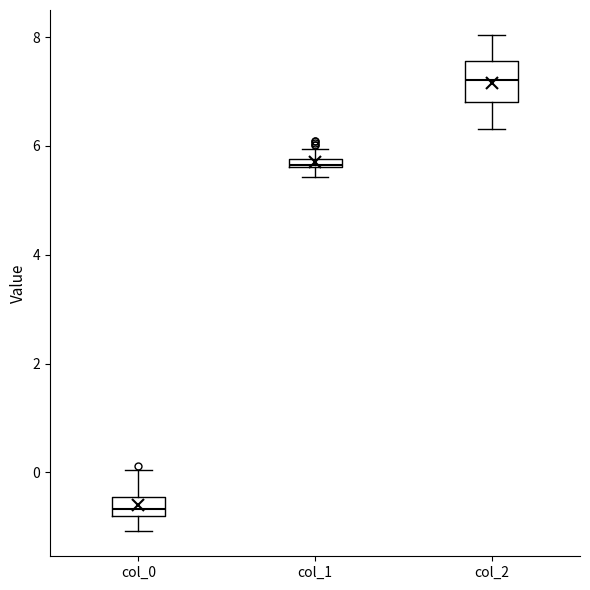

Comparing the boxes themselves (not the whiskers), which one is the tallest?

col_2